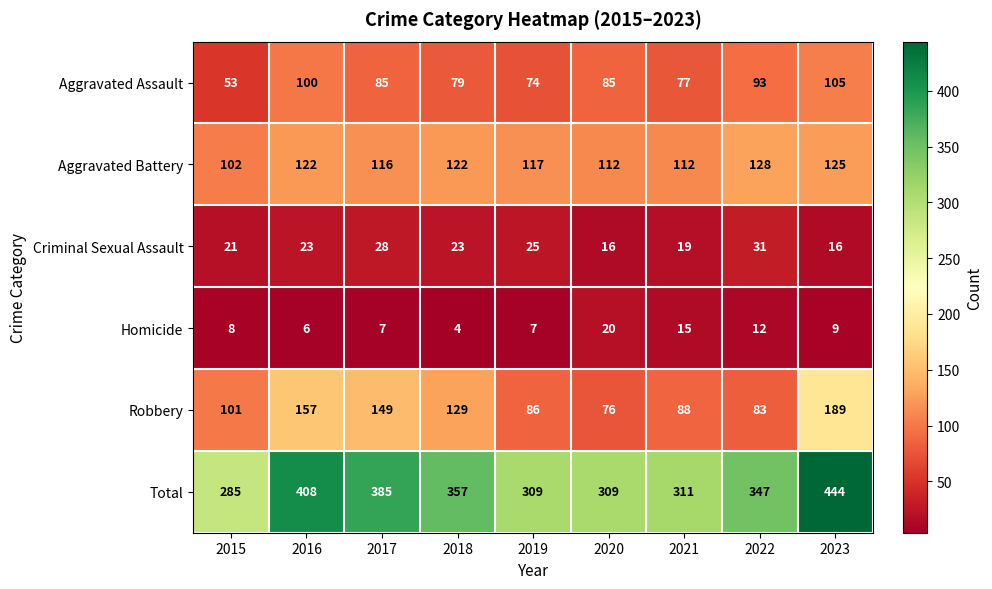

True or false: Total has a value of 482 at 2020.

False